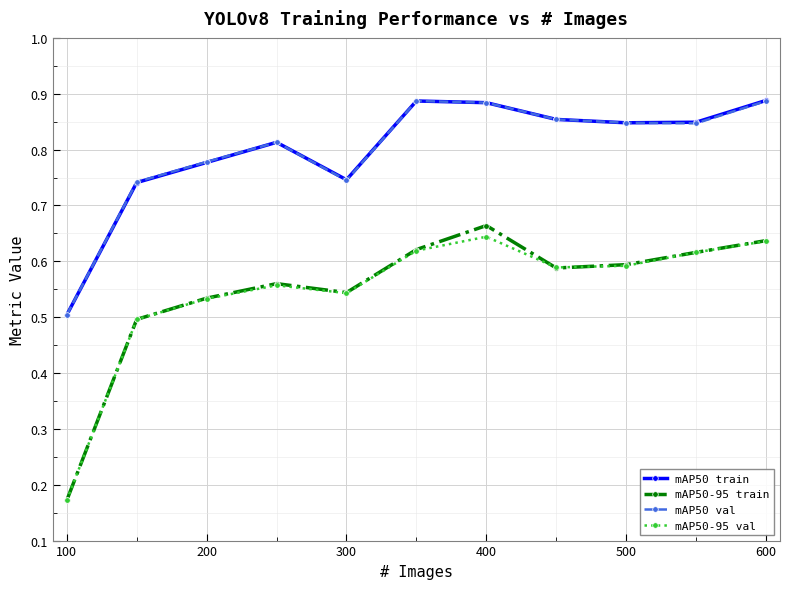

In mAP50-95 train, how many points are lower than both neighbors (excluding endpoints)?

2